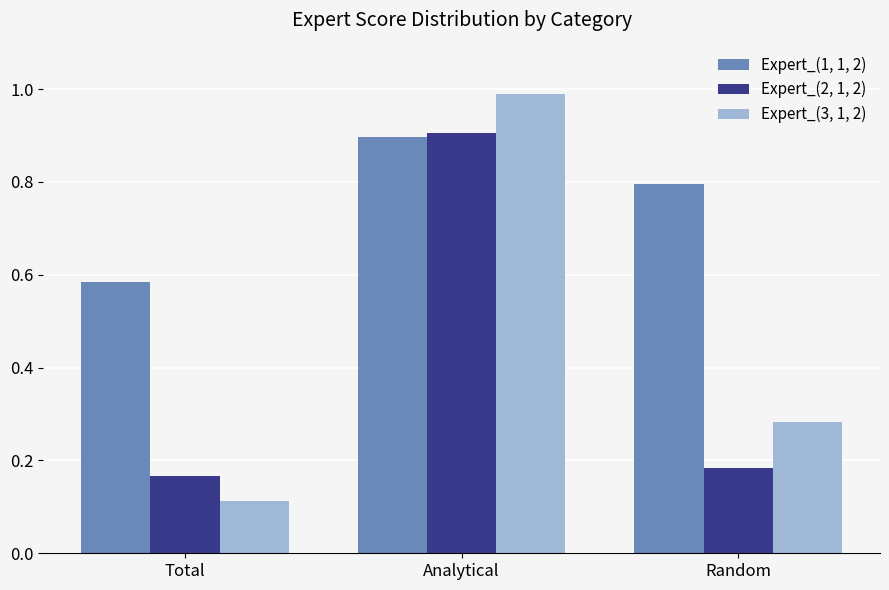

Rank the categories by Expert_(3, 1, 2) value from lowest to highest.

Total, Random, Analytical